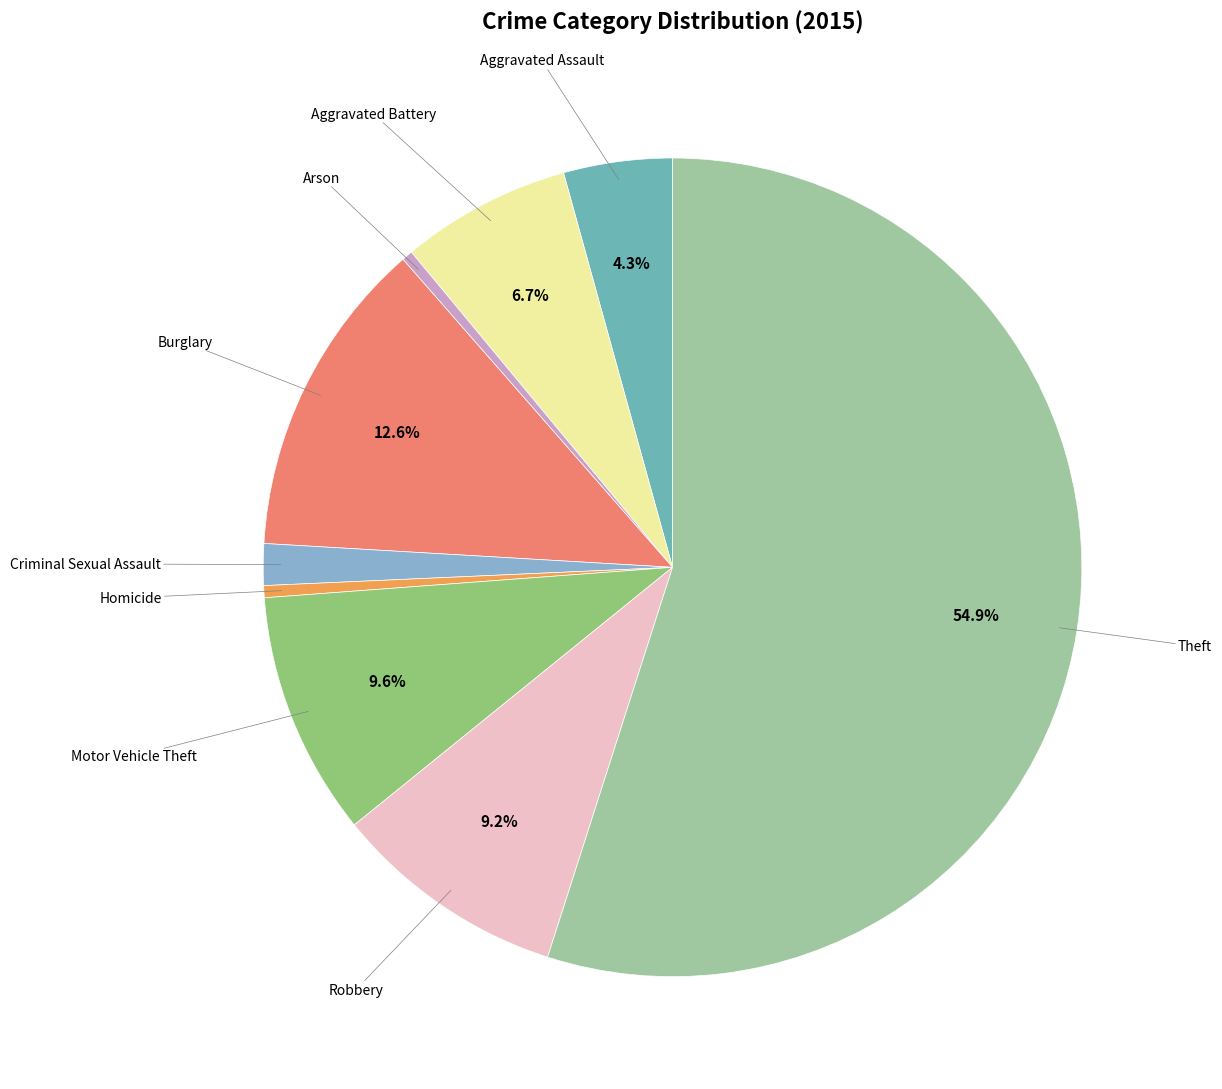

Do Robbery and Criminal Sexual Assault together represent more than half of the pie?

No